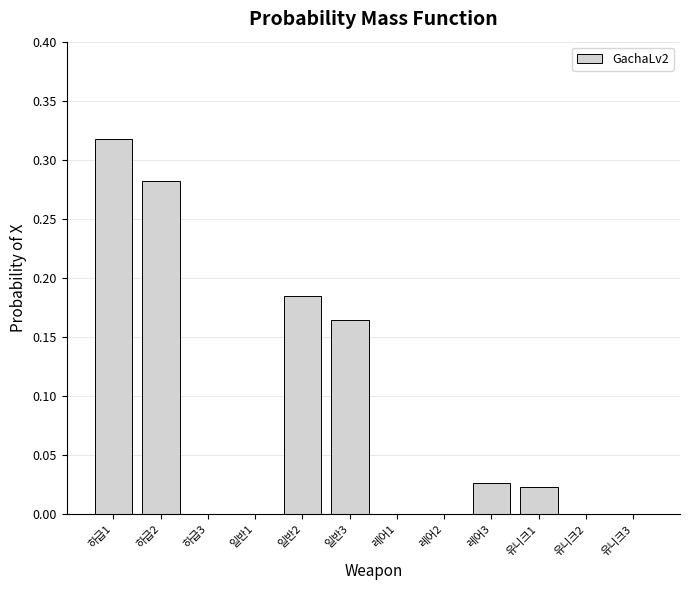

Which has a higher value, 레어3 or 하급1?

하급1